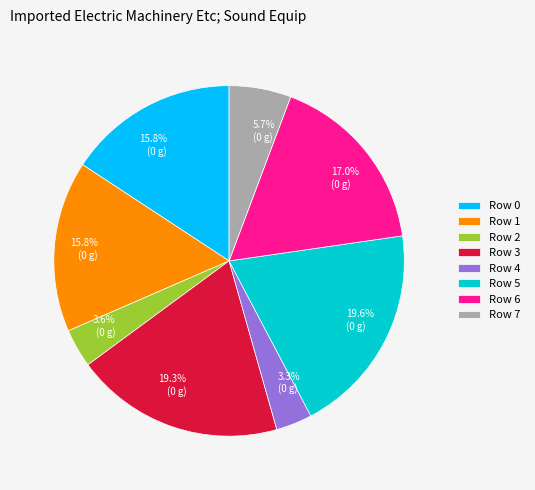

Combined, what portion of the pie is Row 6 and Row 2?

20.6%